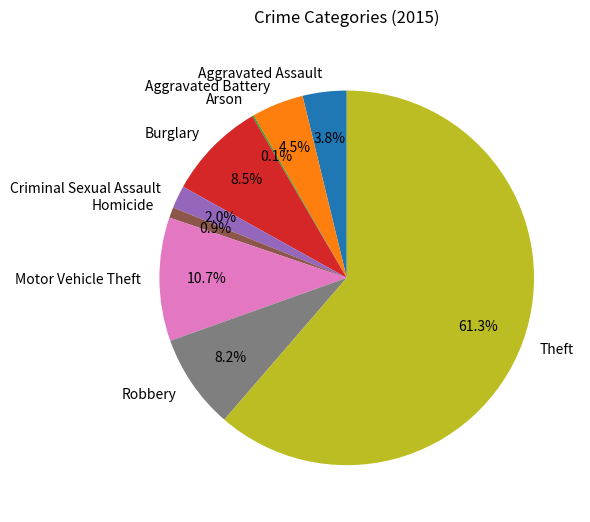

How much of the chart is everything except Robbery?

91.8%